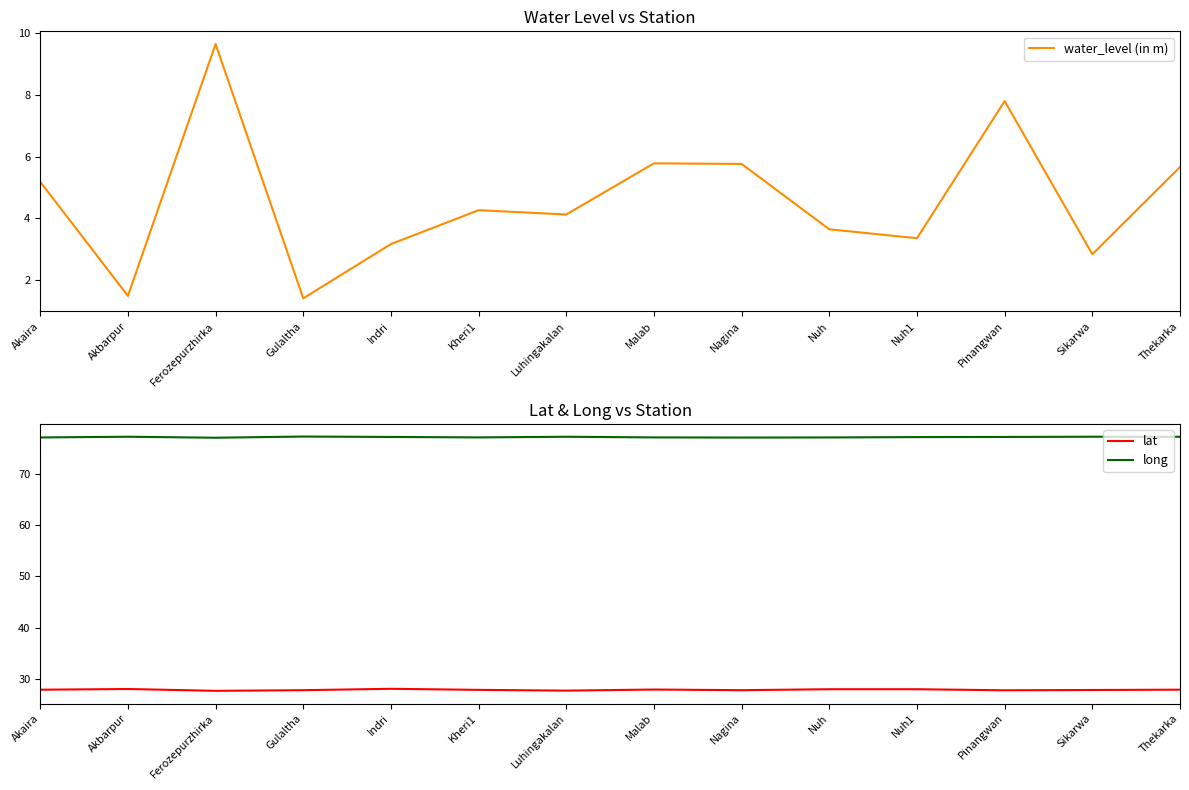

True or false: long and water_level (in m) intersect in this chart.

False